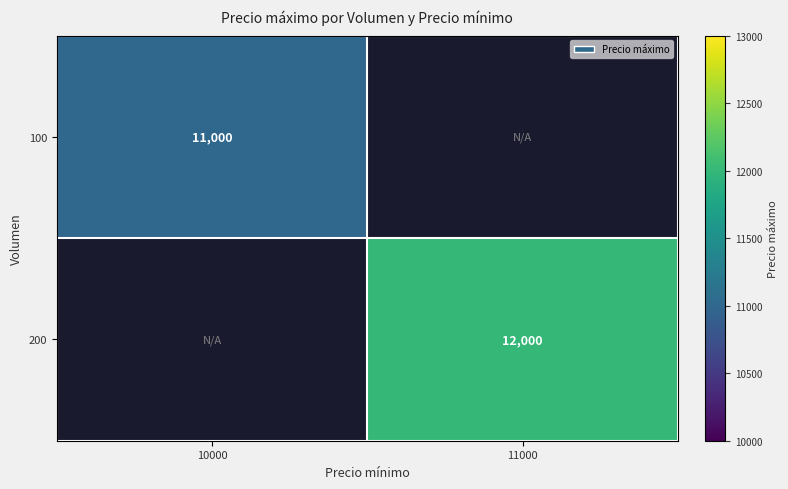

Which category has the highest value in the 200 series?

10000